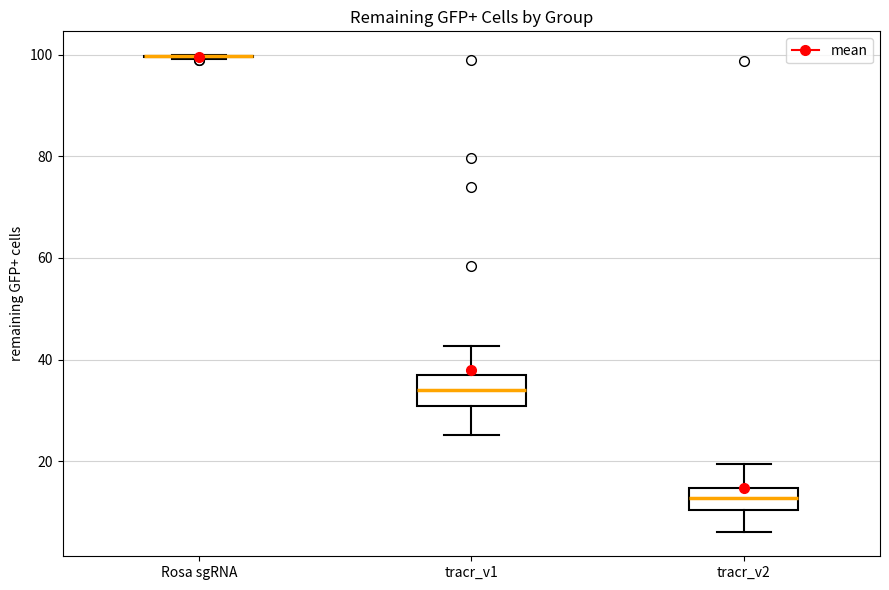

Reading left to right, transcribe this box plot: for each box, give where its median line is, the range the box spans, and where its two whiskers end, as read against the y-axis. The values are not printed on the chart, so give them approximately, as read against the axis.

Rosa sgRNA: box collapsed to a line at 100, whiskers 100 to 100
tracr_v1: median 34, box 30 to 36, whiskers 26 to 42
tracr_v2: median 12, box 10 to 14, whiskers 6 to 20